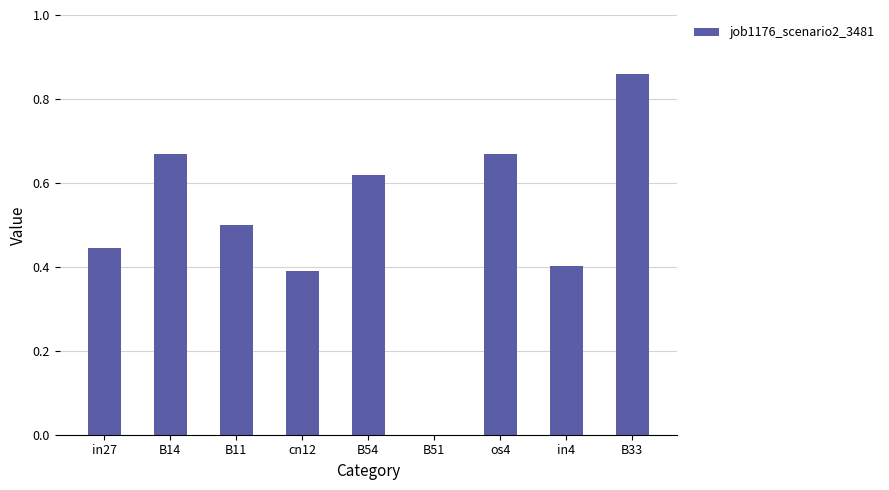

Which has a higher value, in4 or B33?

B33